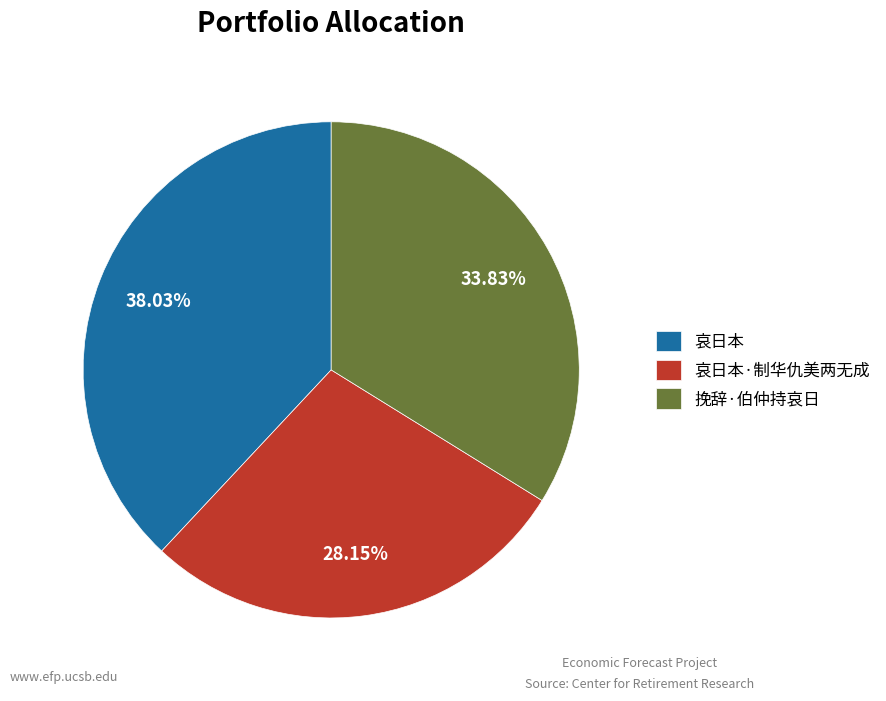

Does 哀日本·制华仇美两无成 represent more than half of the total?

No